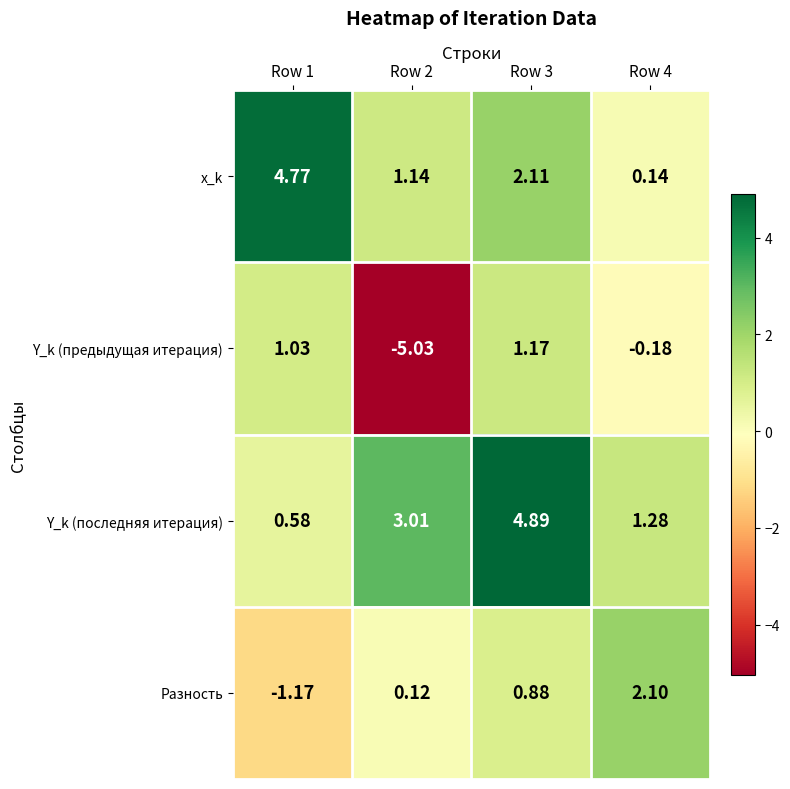

Rank the series at Row 4 from lowest to highest value.

Y_k (предыдущая итерация), x_k, Y_k (последняя итерация), Разность